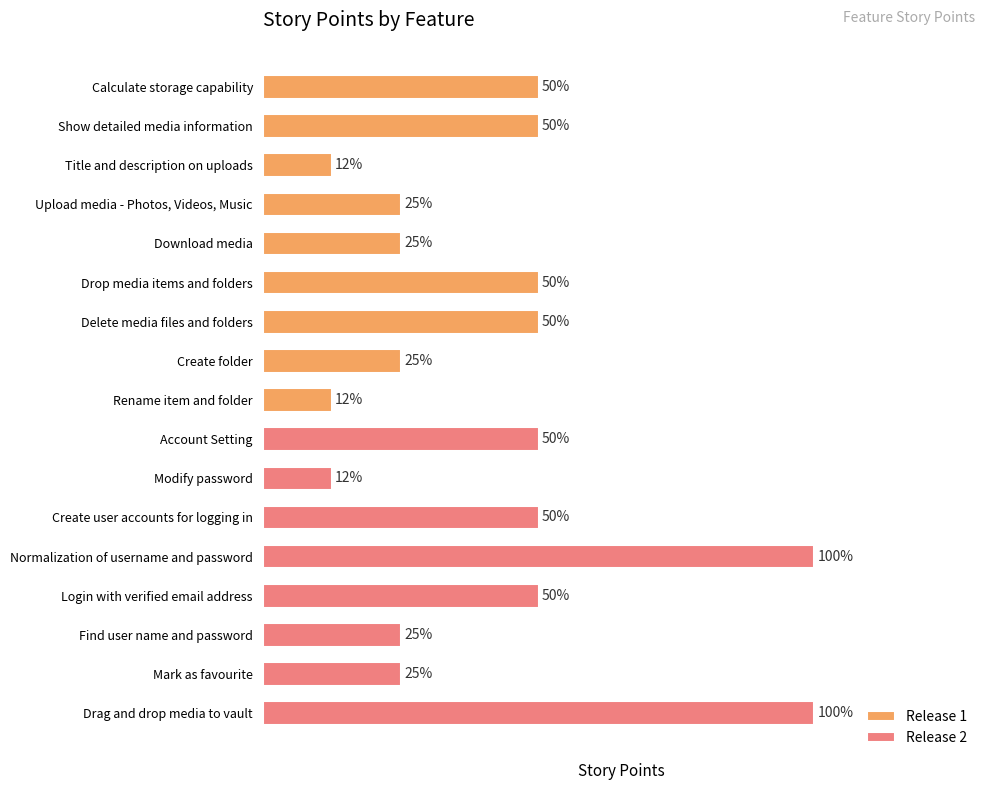

List the labels in order of value, largest first.

Normalization of username and password, Drag and drop media to vault, Calculate storage capability, Show detailed media information, Drop media items and folders, Delete media files and folders, Account Setting, Create user accounts for logging in, Login with verified email address, Upload media - Photos, Videos, Music, Download media, Create folder, Find user name and password, Mark as favourite, Title and description on uploads, Rename item and folder, Modify password